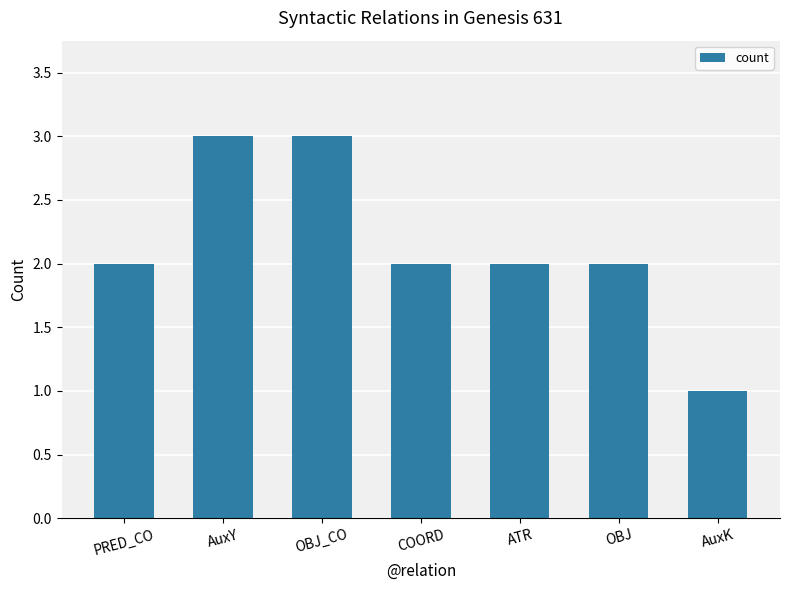

The value at OBJ_CO is 5. True or false?

False